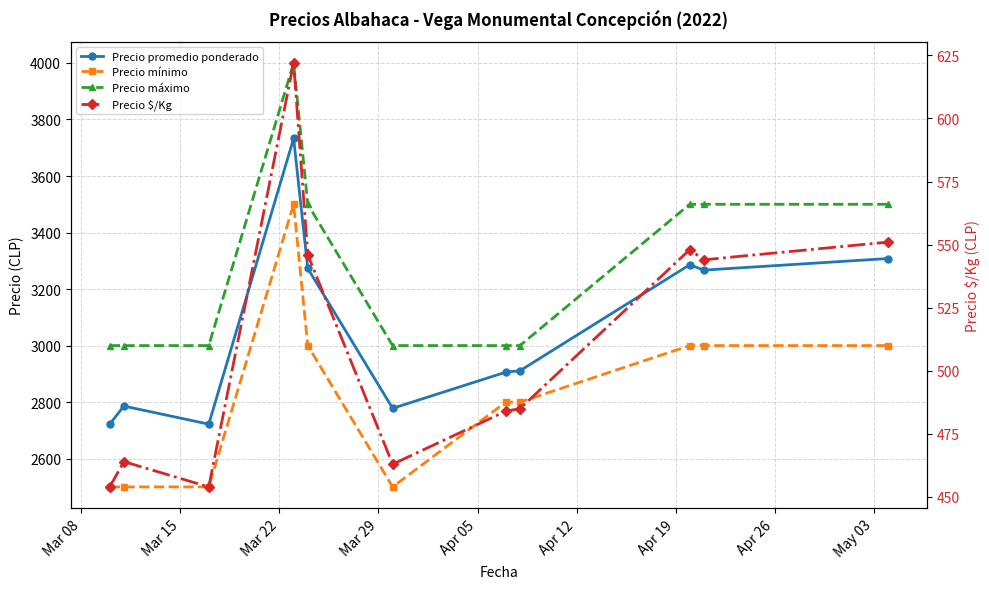

Is this an area chart (filled region under the line)?

No